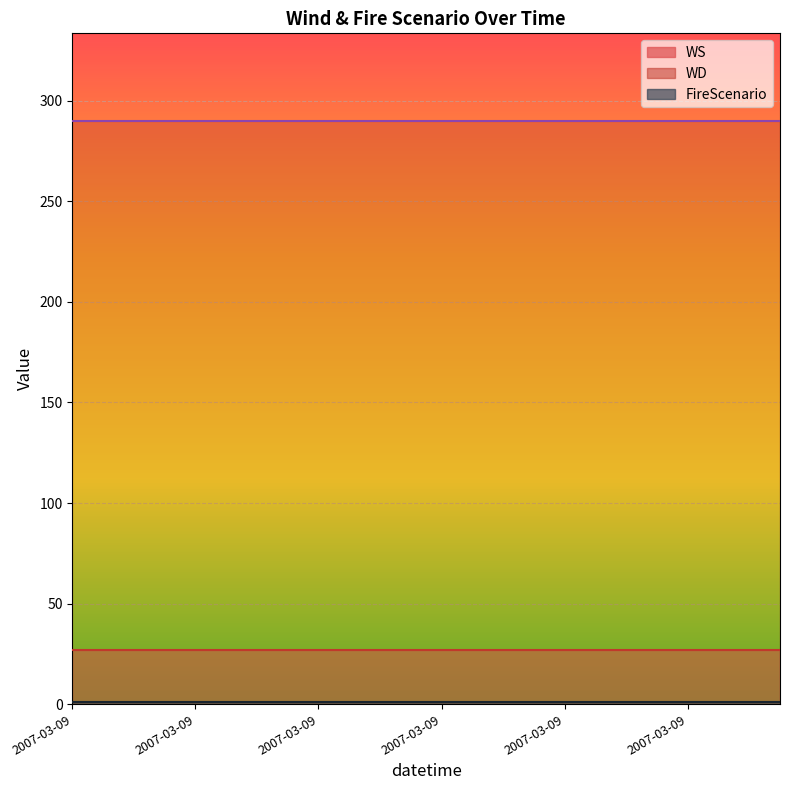

What are all the series names shown in the legend?

WS, WD, FireScenario